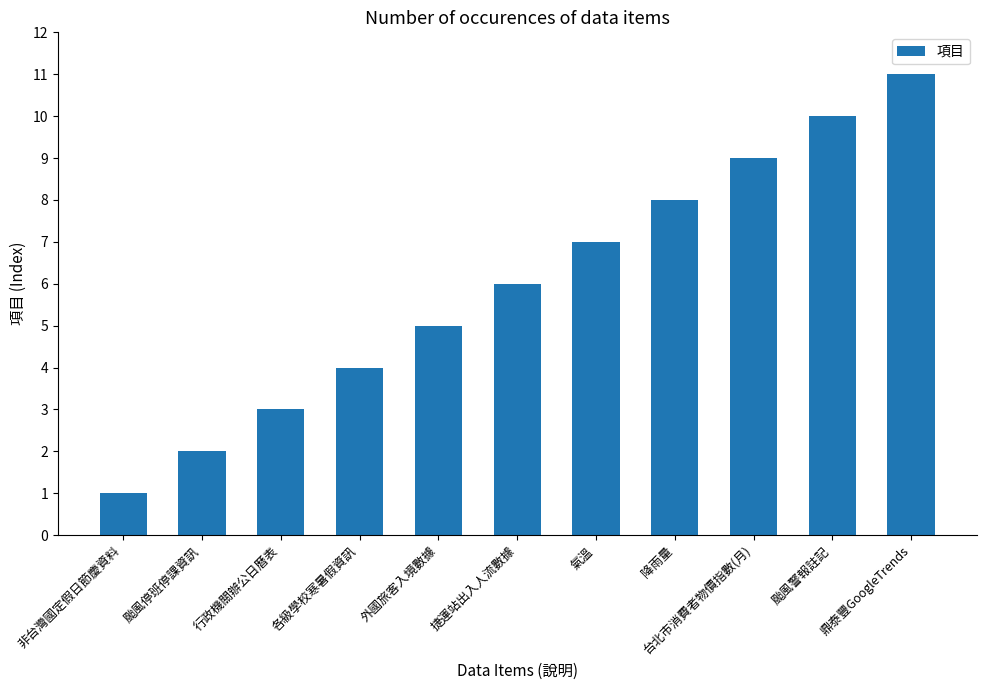

List the labels in order of value, smallest first.

非台灣國定假日節慶資料, 颱風停班停課資訊, 行政機關辦公日曆表, 各級學校寒暑假資訊, 外國旅客入境數據, 捷運站出入人流數據, 氣溫, 降雨量, 台北市消費者物價指數(月), 颱風警報註記, 鼎泰豐GoogleTrends